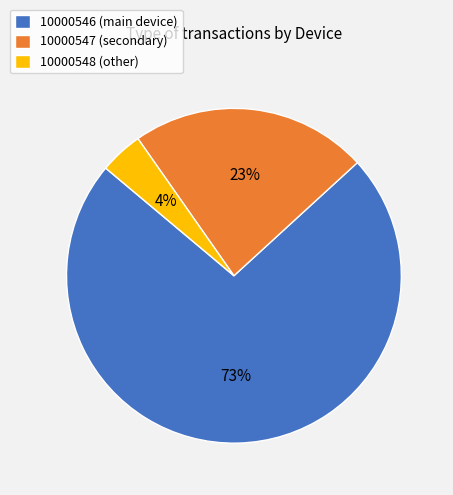

To the nearest percent, what is the average slice percentage?

33%